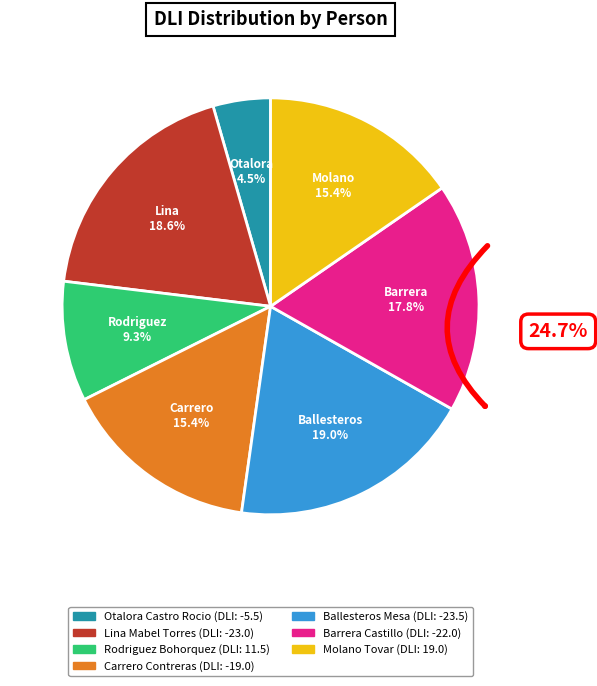

What percentage is the Molano_Tovar slice, to the nearest percent?

15%